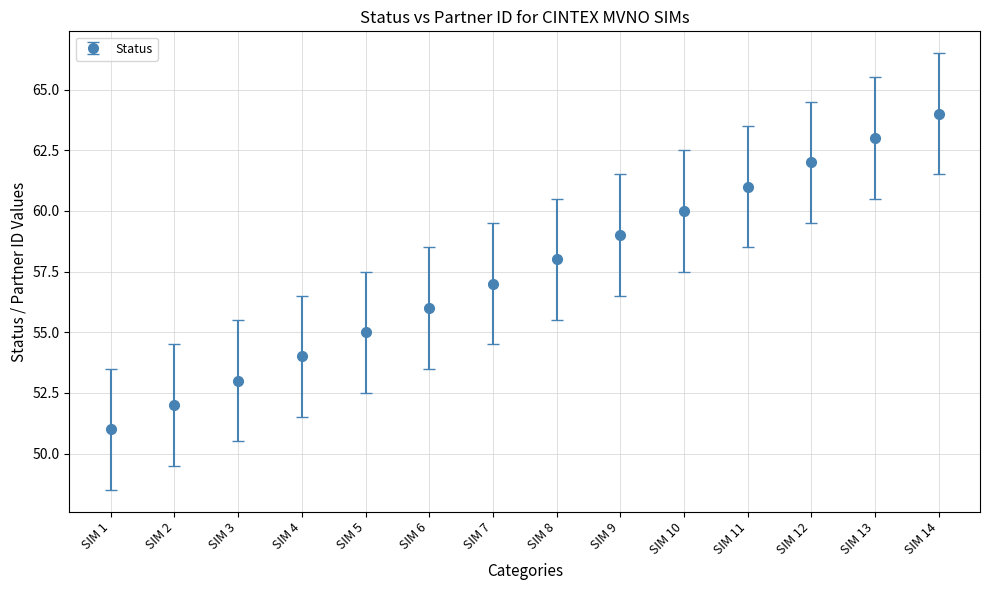

What is the greatest value displayed?

64